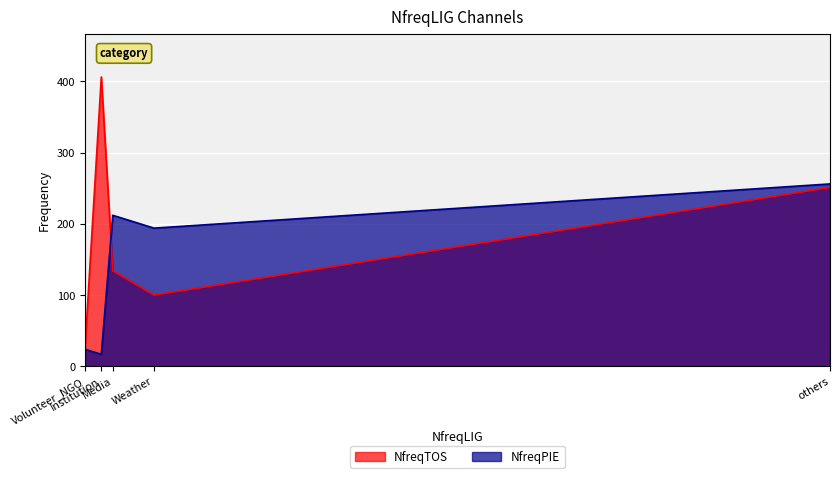

Between which two adjacent categories do NfreqTOS and NfreqPIE first intersect?

Institution and Media